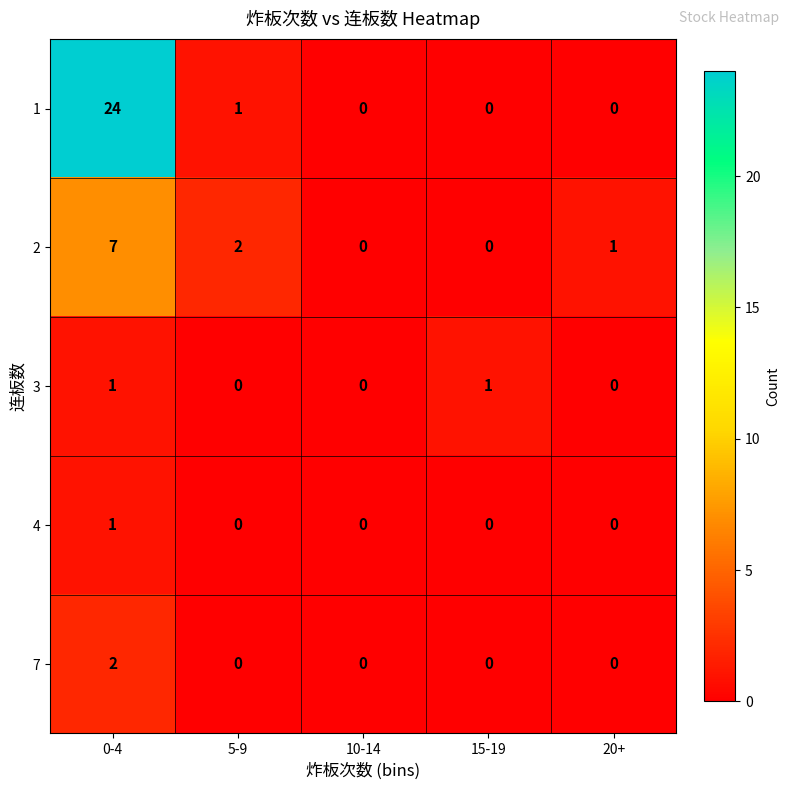

Reading left to right, transcribe all the data shown in this chart.

1: 24	1	0	0	0
2: 7	2	0	0	1
3: 1	0	0	1	0
4: 1	0	0	0	0
7: 2	0	0	0	0